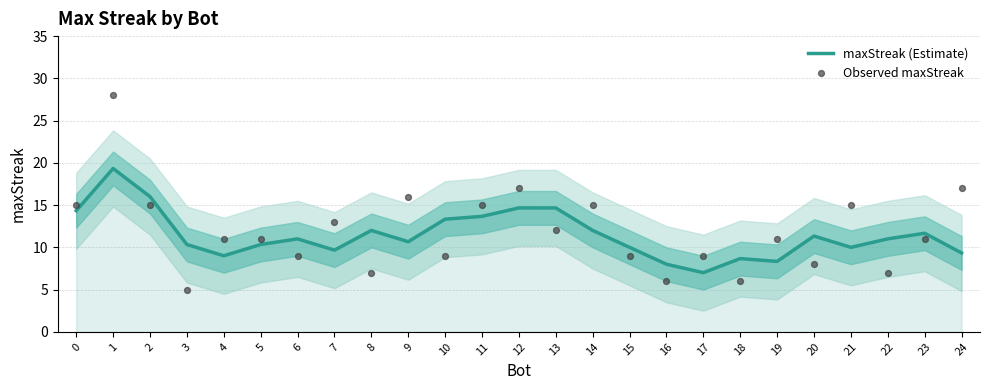

Which series reaches the minimum Y coordinate?

Observed maxStreak